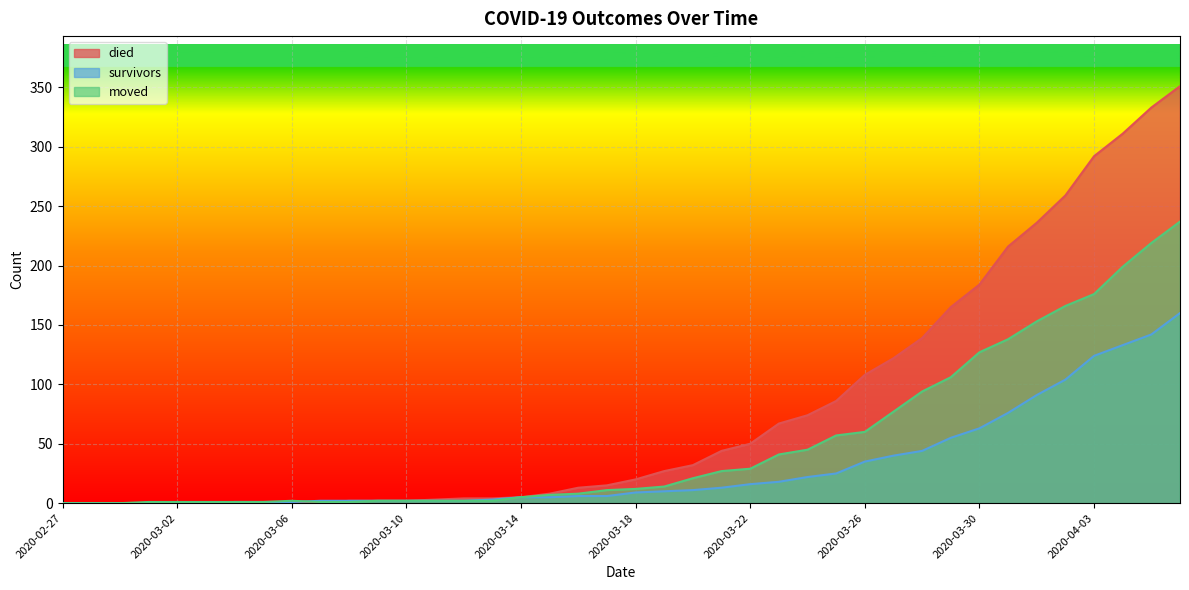

Reading left to right, list all the values displayed in this chart.

died: 2020-02-27=0	2020-02-28=0	2020-02-29=0	2020-03-01=0	2020-03-02=0	2020-03-03=0	2020-03-04=0	2020-03-05=0	2020-03-06=0	2020-03-07=0	2020-03-08=2	2020-03-09=2	2020-03-10=2	2020-03-11=3	2020-03-12=4	2020-03-13=4	2020-03-14=5	2020-03-15=8	2020-03-16=13	2020-03-17=15	2020-03-18=20	2020-03-19=27	2020-03-20=32	2020-03-21=44	2020-03-22=50	2020-03-23=67	2020-03-24=74	2020-03-25=86	2020-03-26=108	2020-03-27=122	2020-03-28=139	2020-03-29=165	2020-03-30=184	2020-03-31=216	2020-04-01=236	2020-04-02=259	2020-04-03=292	2020-04-04=311	2020-04-05=333	2020-04-06=351
survivors: 2020-02-27=0	2020-02-28=0	2020-02-29=0	2020-03-01=0	2020-03-02=0	2020-03-03=0	2020-03-04=1	2020-03-05=1	2020-03-06=1	2020-03-07=2	2020-03-08=2	2020-03-09=2	2020-03-10=2	2020-03-11=2	2020-03-12=2	2020-03-13=3	2020-03-14=5	2020-03-15=5	2020-03-16=6	2020-03-17=6	2020-03-18=9	2020-03-19=10	2020-03-20=11	2020-03-21=13	2020-03-22=16	2020-03-23=18	2020-03-24=22	2020-03-25=25	2020-03-26=35	2020-03-27=40	2020-03-28=44	2020-03-29=55	2020-03-30=63	2020-03-31=76	2020-04-01=91	2020-04-02=104	2020-04-03=124	2020-04-04=133	2020-04-05=142	2020-04-06=160
moved: 2020-02-27=0	2020-02-28=0	2020-02-29=0	2020-03-01=1	2020-03-02=1	2020-03-03=1	2020-03-04=1	2020-03-05=1	2020-03-06=2	2020-03-07=1	2020-03-08=1	2020-03-09=2	2020-03-10=2	2020-03-11=2	2020-03-12=2	2020-03-13=2	2020-03-14=5	2020-03-15=7	2020-03-16=8	2020-03-17=11	2020-03-18=12	2020-03-19=14	2020-03-20=21	2020-03-21=27	2020-03-22=29	2020-03-23=41	2020-03-24=45	2020-03-25=57	2020-03-26=60	2020-03-27=77	2020-03-28=94	2020-03-29=106	2020-03-30=127	2020-03-31=138	2020-04-01=153	2020-04-02=166	2020-04-03=176	2020-04-04=199	2020-04-05=219	2020-04-06=237